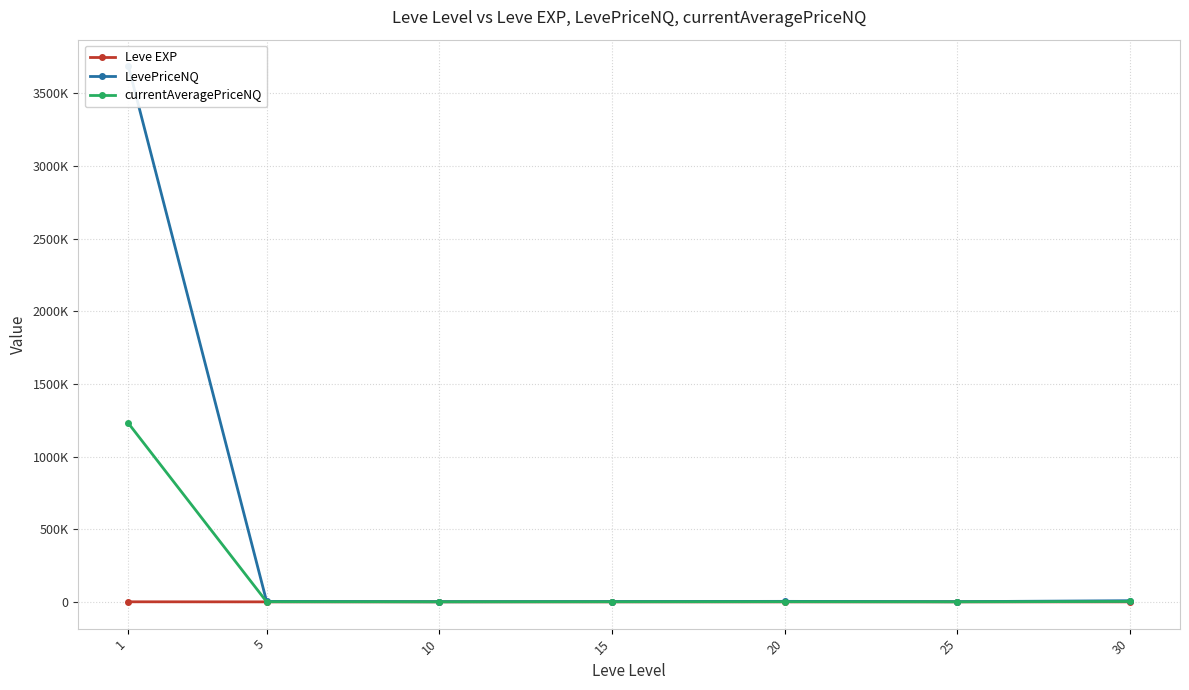

What is the value of the currentAveragePriceNQ point at the 3rd from the left?

371.5